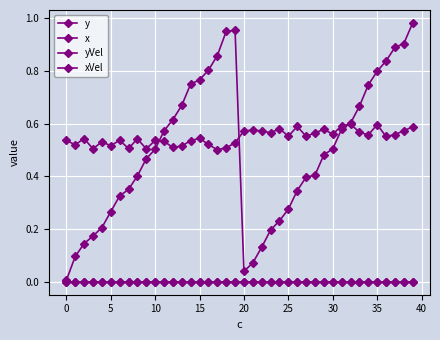

Does the chart have visible grid lines?

Yes